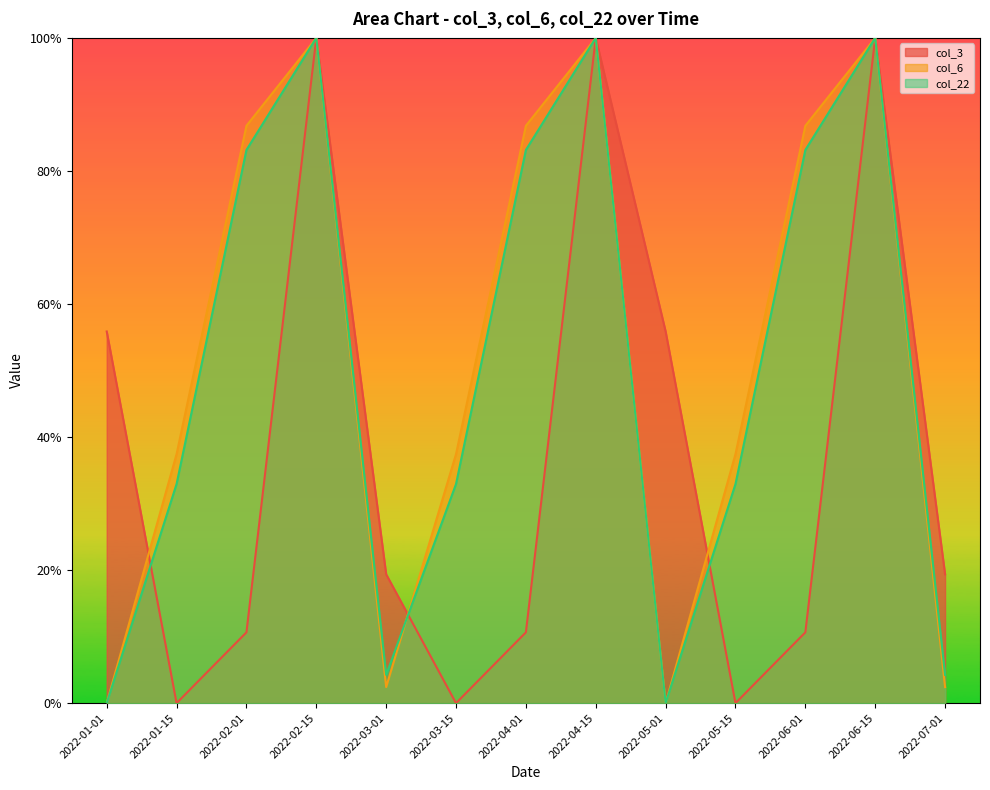

Where is the first local maximum for col_3?

2022-02-15